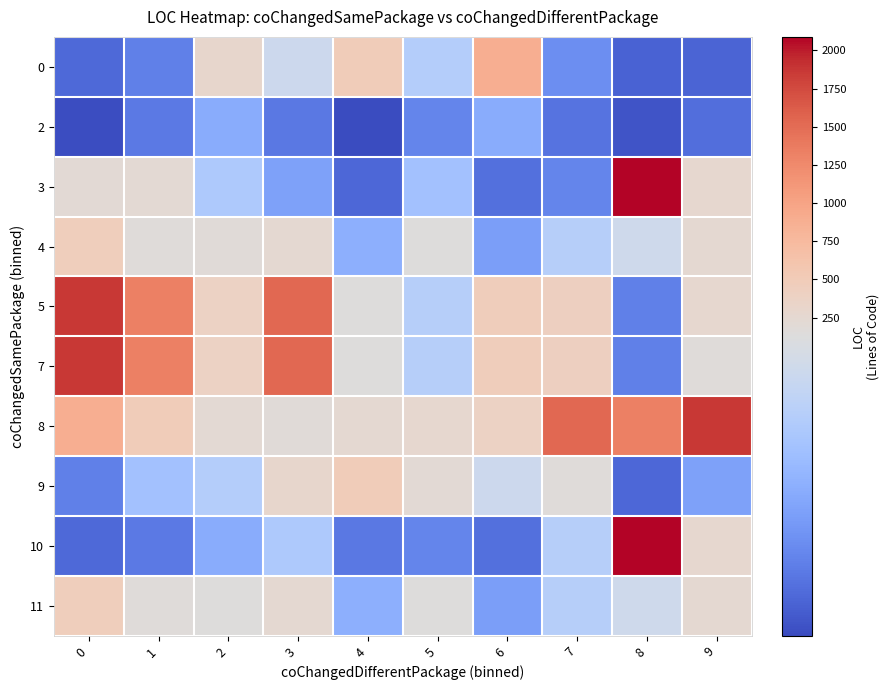

At 6, list the series in order from largest to smallest.

0, 5, 7, 8, 9, 2, 4, 11, 3, 10